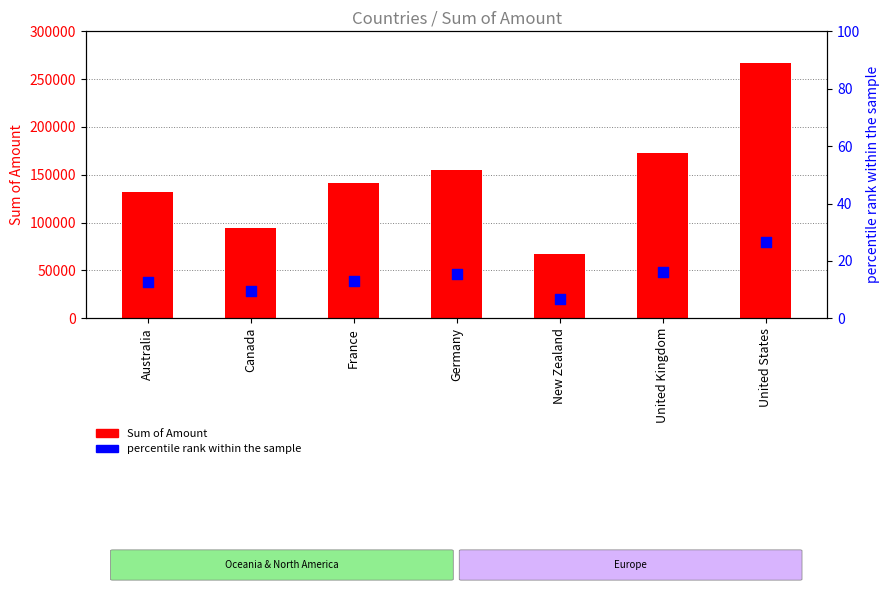

Which series has the largest total across all categories?

Sum of Amount